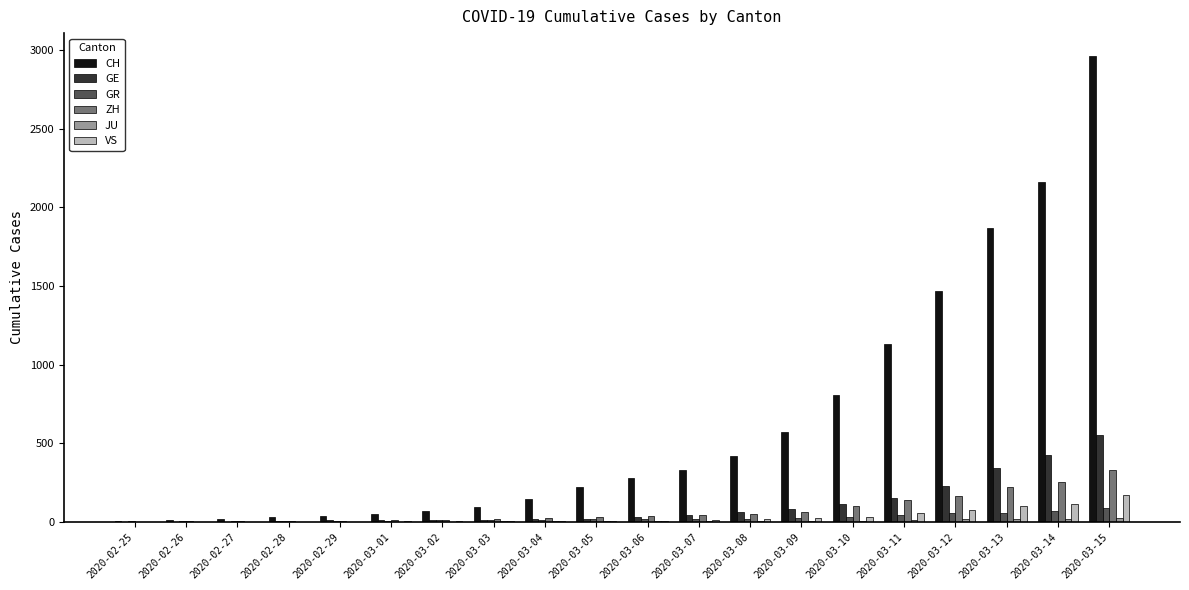

What is the sum of all ZH values?

1485